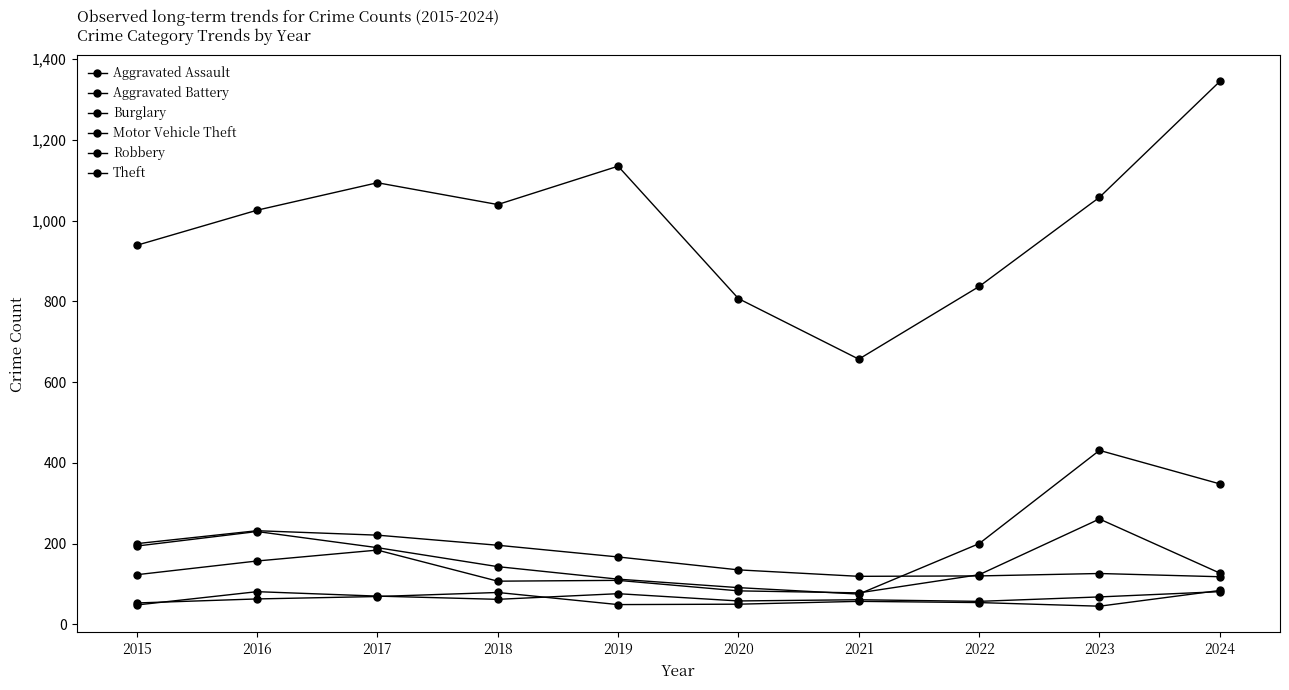

The Aggravated Battery series shows 25 at 2020. True or false?

False